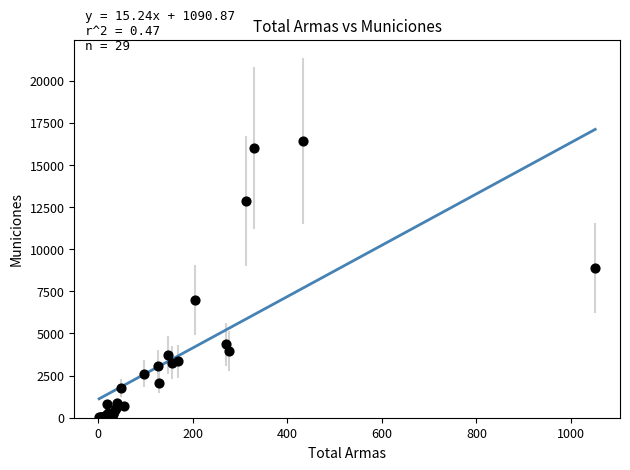

What Y value in the scatter plot is closest to 8228?

8868